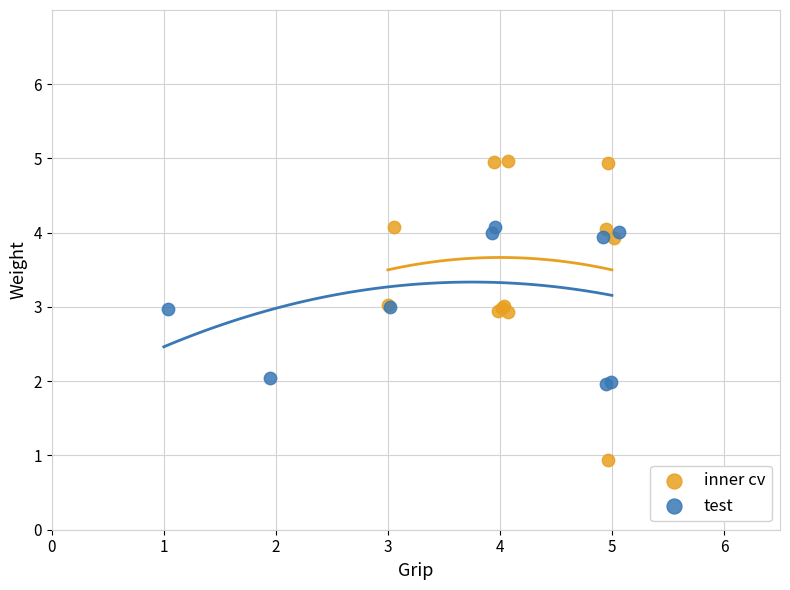

Which series has the widest spread of Y values?

inner cv